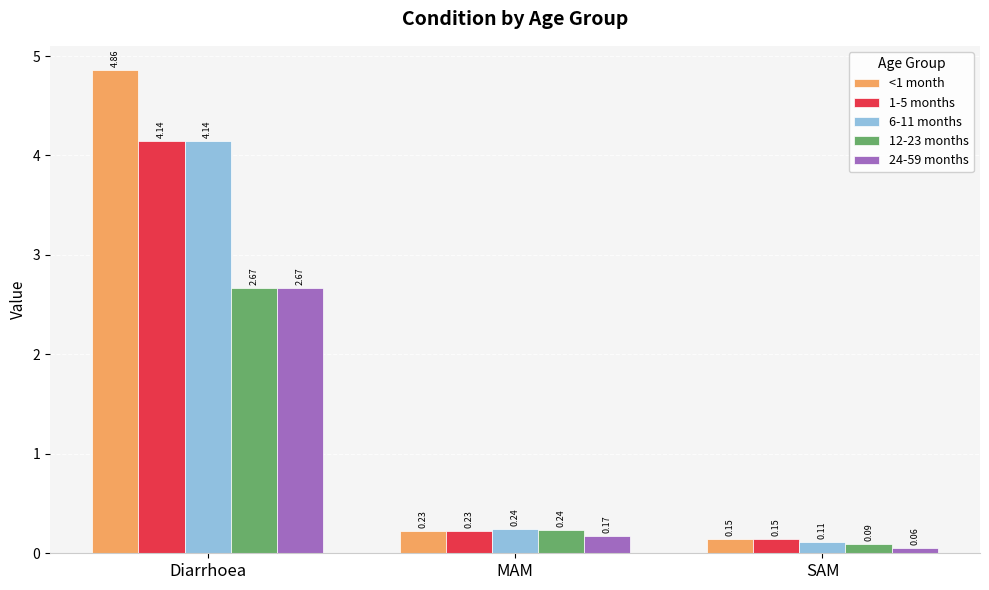

What is the average value of the 24-59 months series?

1.0